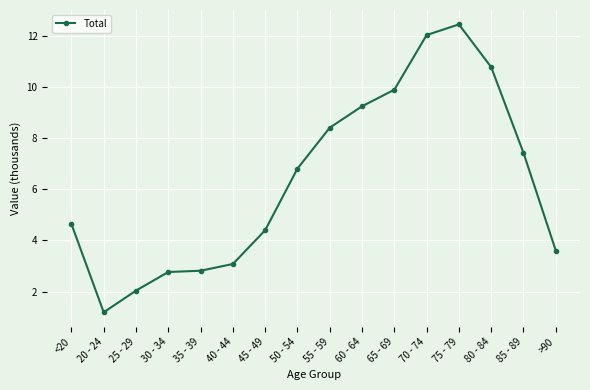

Approximately how many times larger is the value at 70 - 74 compared to <20?

2.6